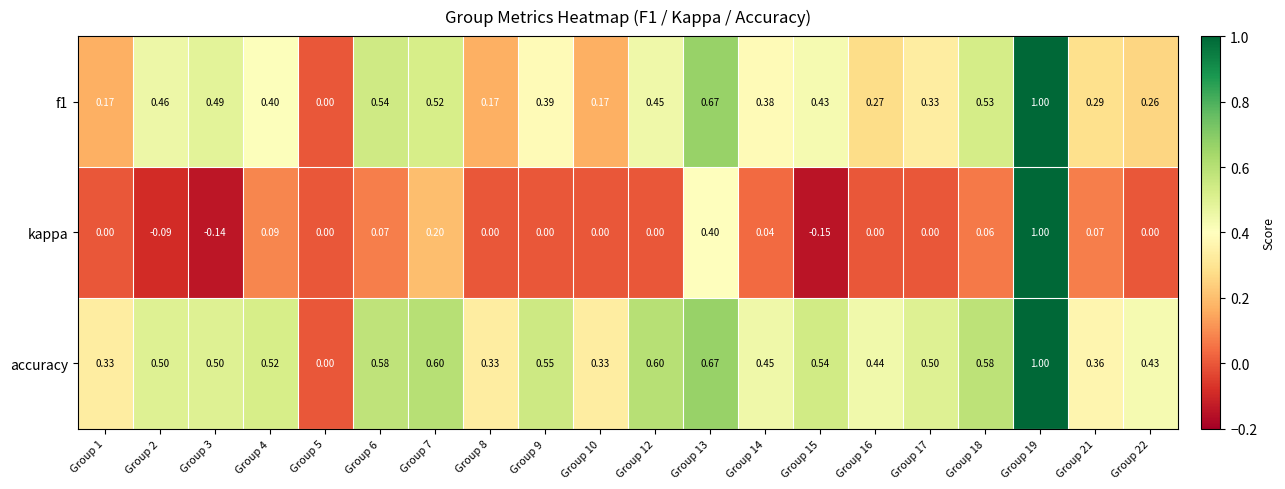

Which series has the largest total across all categories?

accuracy